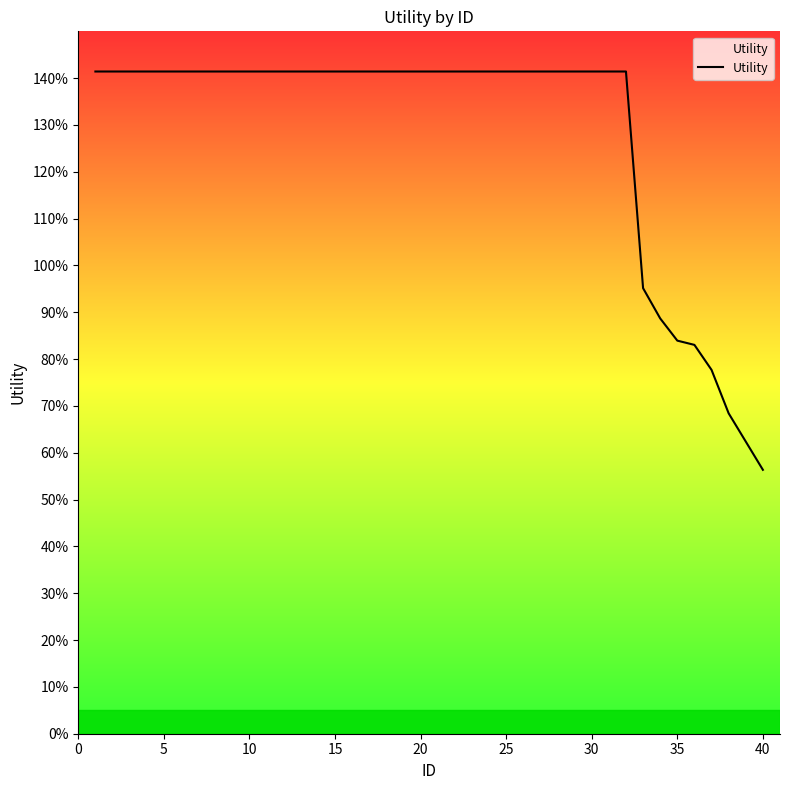

Does the chart have visible grid lines?

No